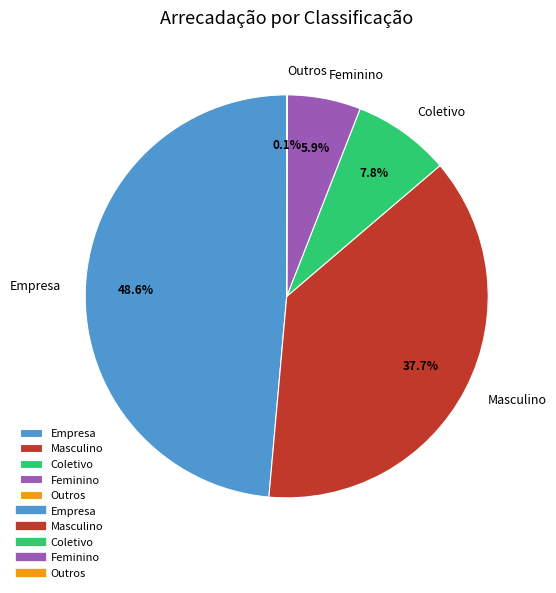

Does any single category account for the majority?

No